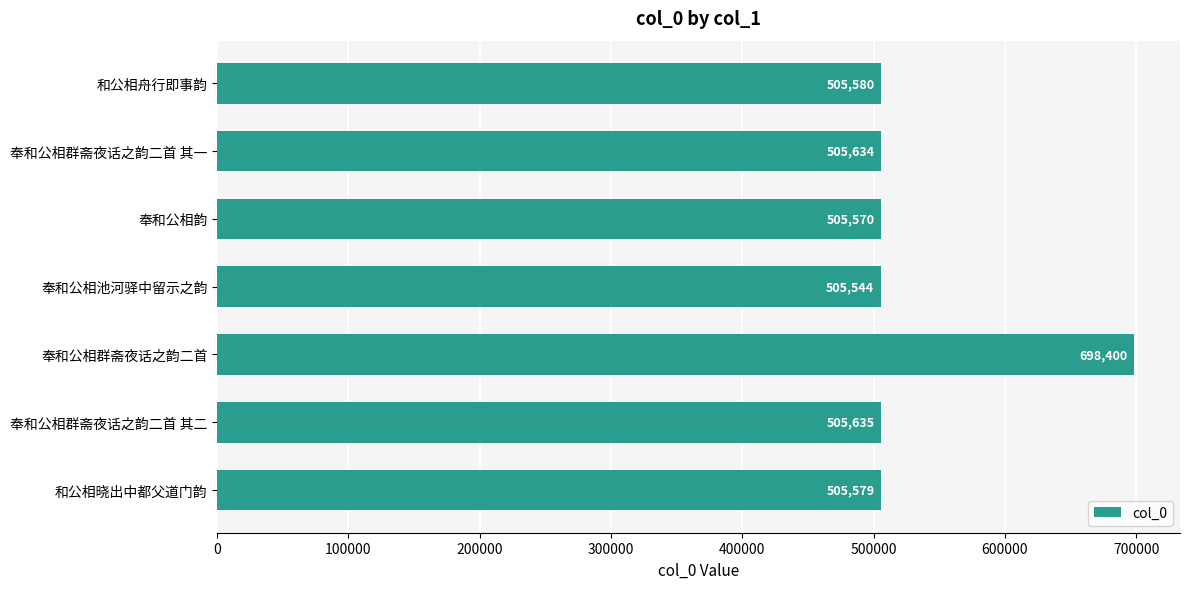

The value at 奉和公相群斋夜话之韵二首 其二 is 505635. True or false?

True